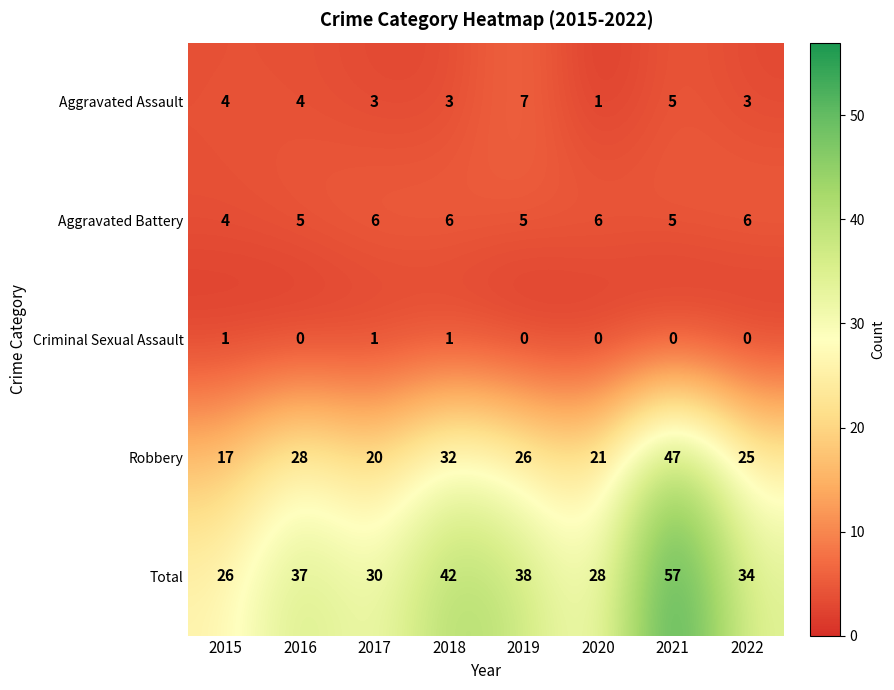

What is the sum of all Aggravated Assault values?

30